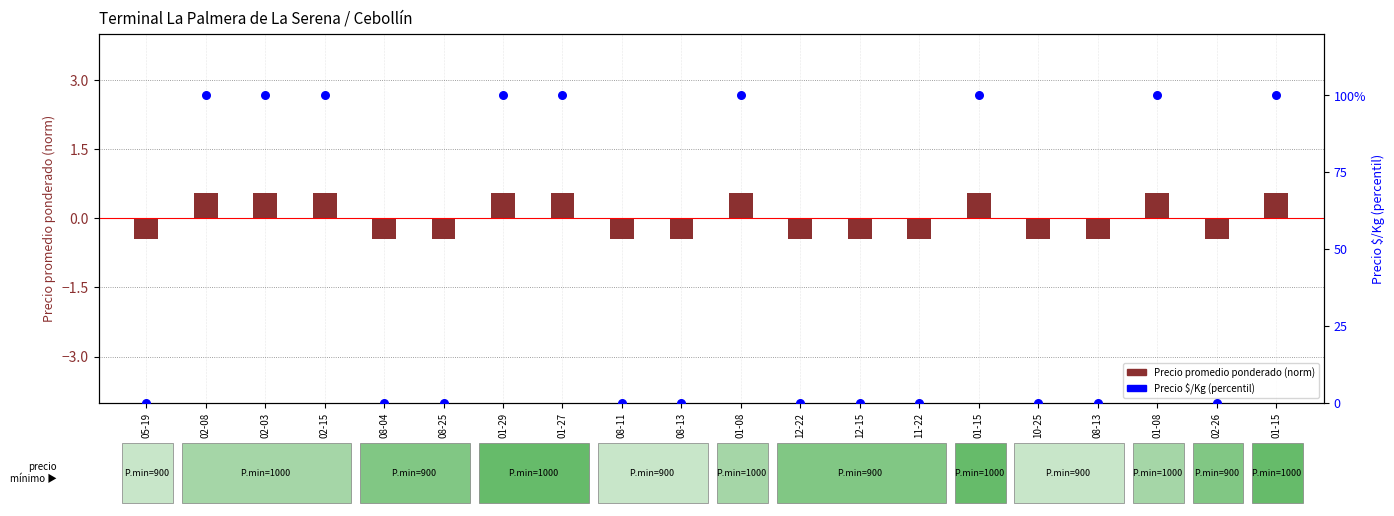

Which series reaches the maximum Y coordinate?

Precio $/Kg (percentil)